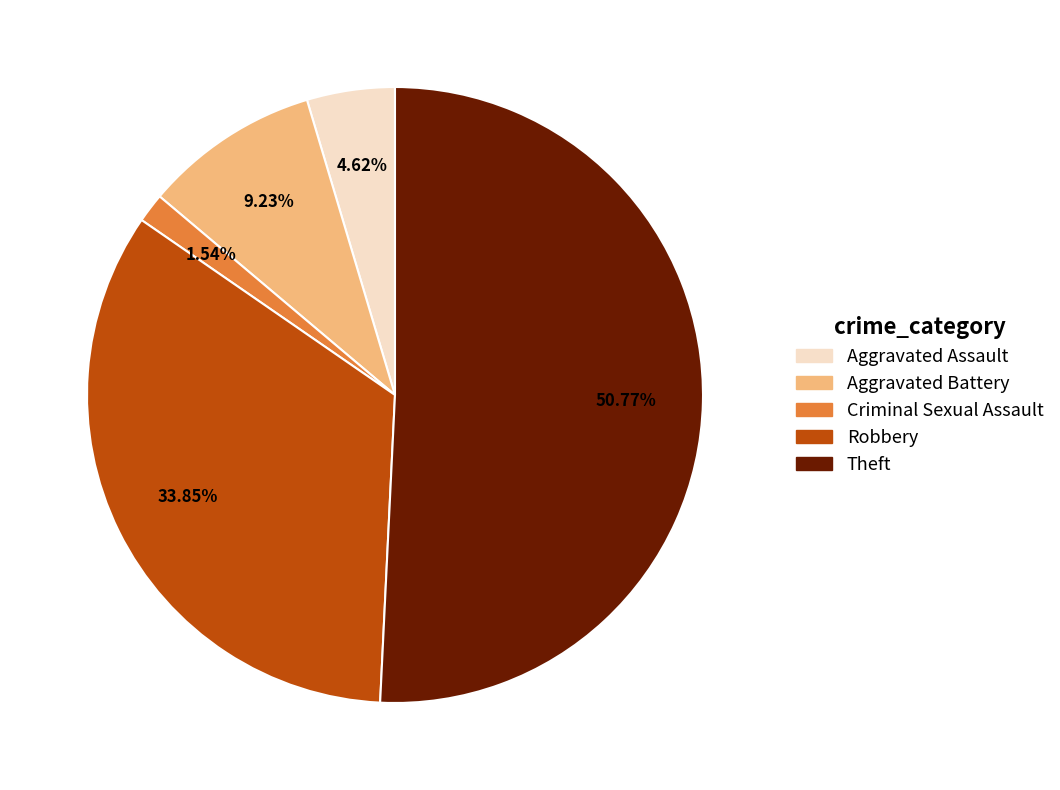

Rank the categories by value from highest to lowest.

Theft, Robbery, Aggravated Battery, Aggravated Assault, Criminal Sexual Assault